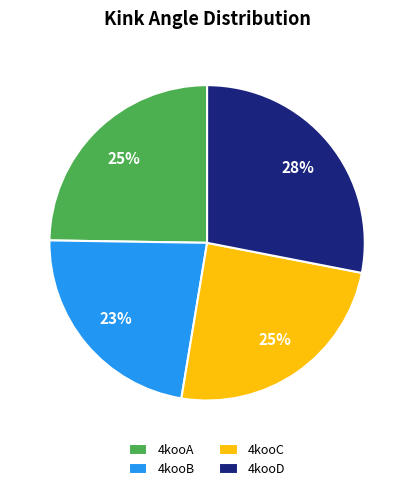

To the nearest percent, what is the average slice percentage?

25%